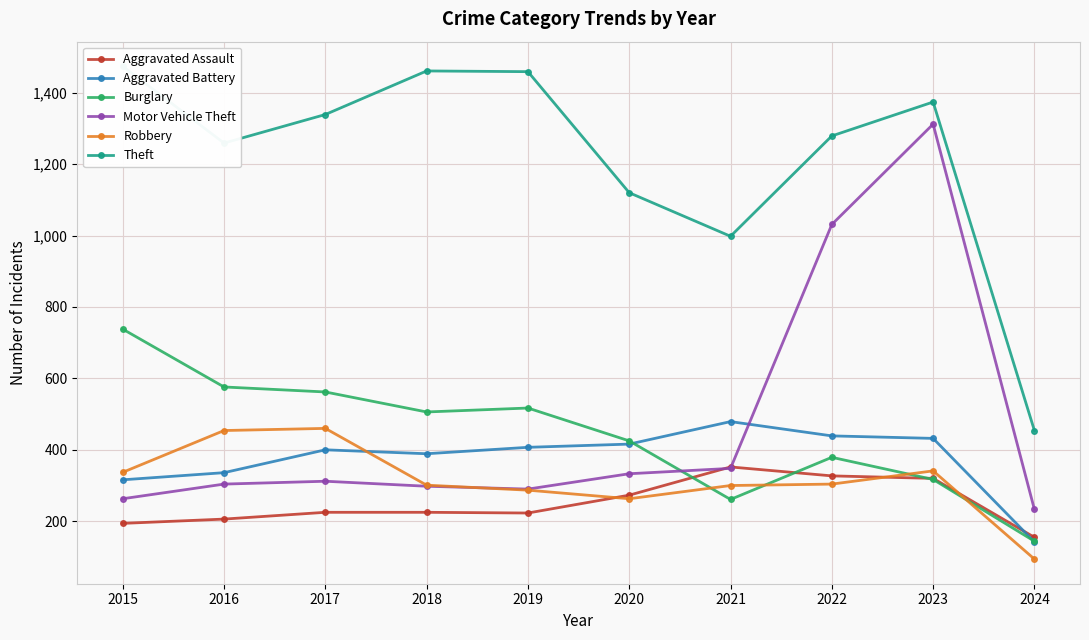

What is the difference between the maximum and minimum values in the Burglary series?

594